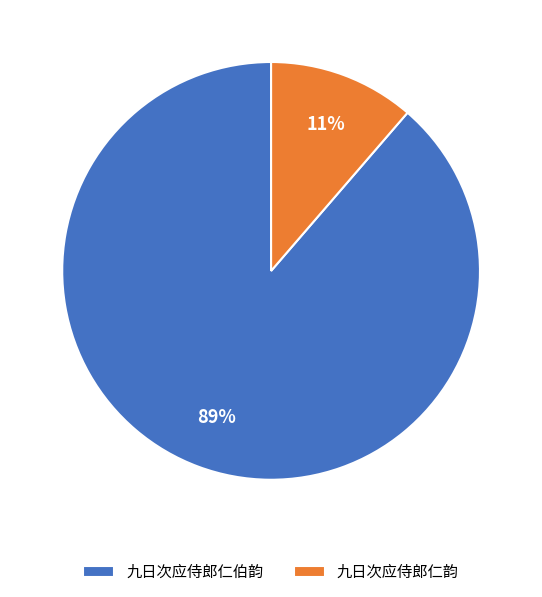

Between 九日次应侍郎仁韵 and 九日次应侍郎仁伯韵, which is larger?

九日次应侍郎仁伯韵